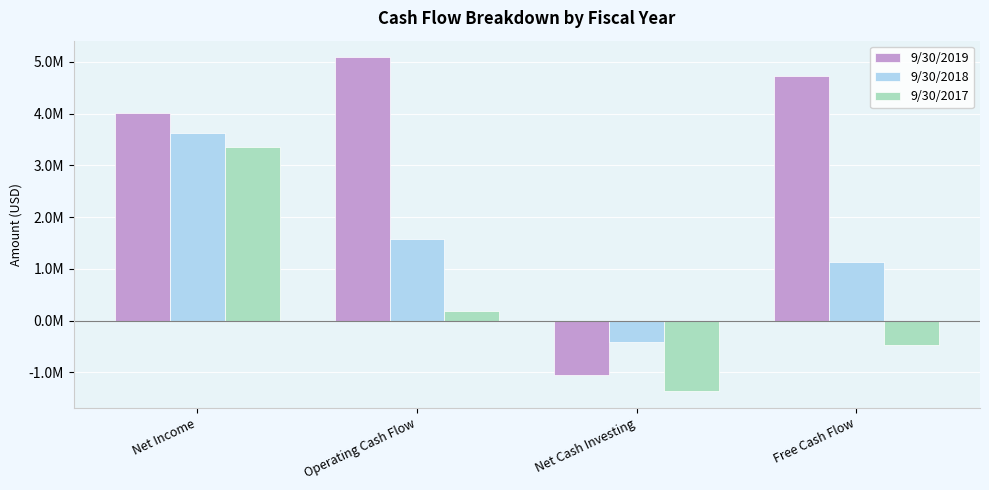

Does the chart contain stacked bars?

No